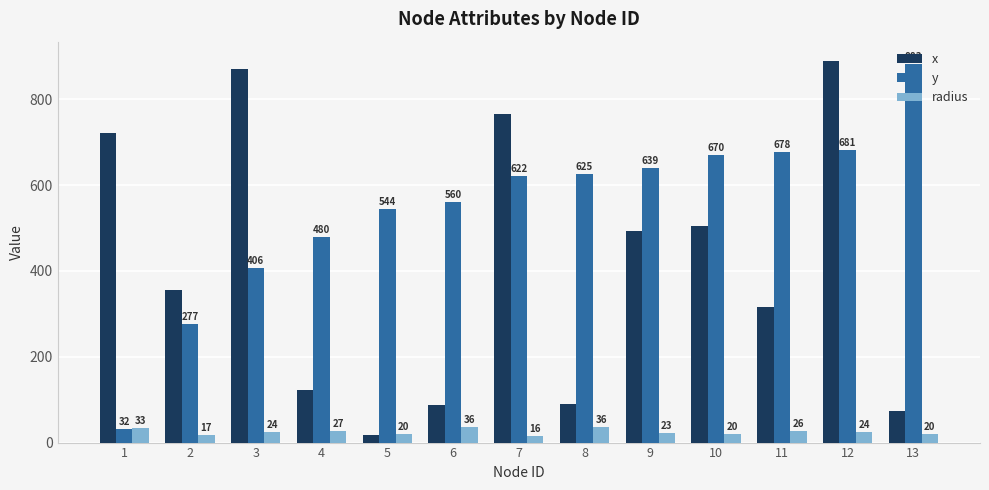

Rank the series at 8 from highest to lowest value.

y, x, radius